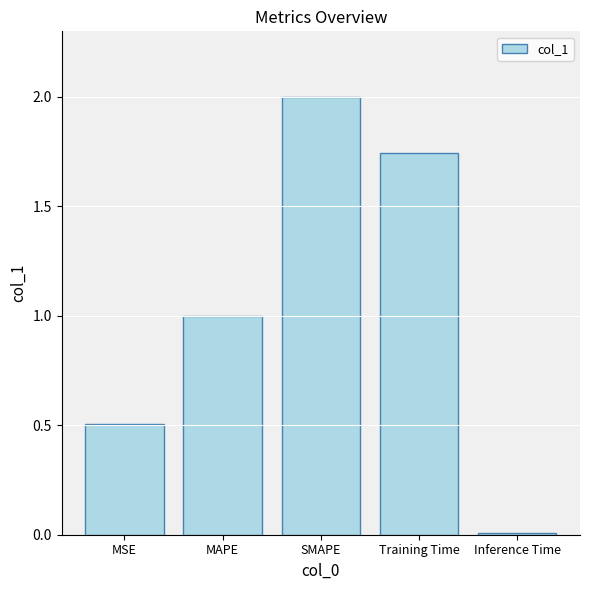

What is the difference between the maximum and minimum values?

2.0